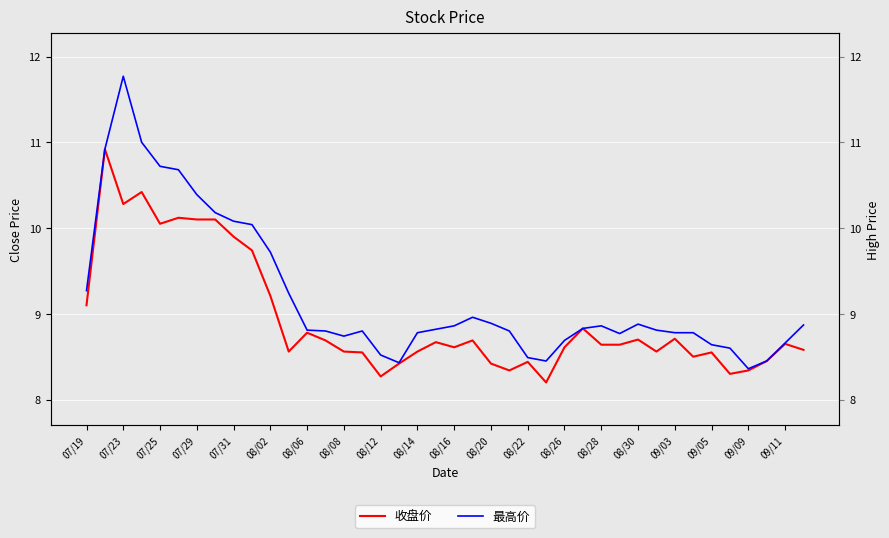

What is the approximate value of 最高价 at 08/26?

8.7